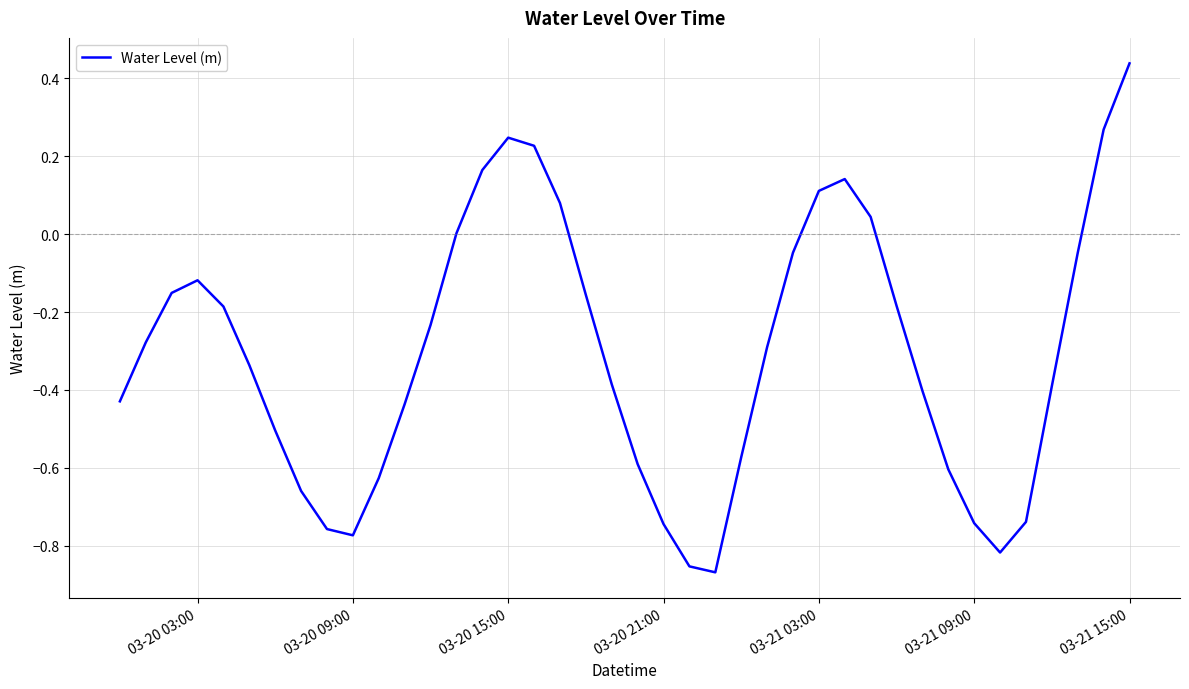

How many interior local peaks (higher than both neighbors) does the data have?

3